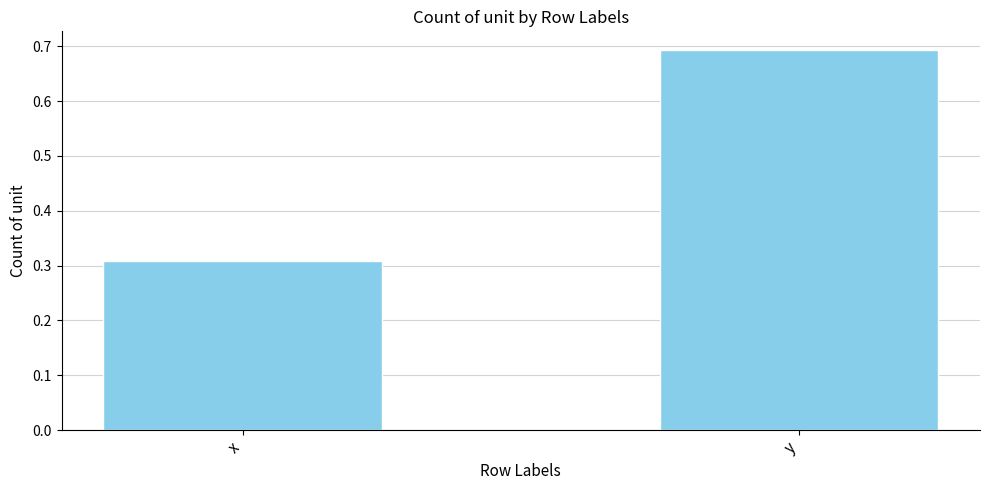

How many bars are there in total?

2